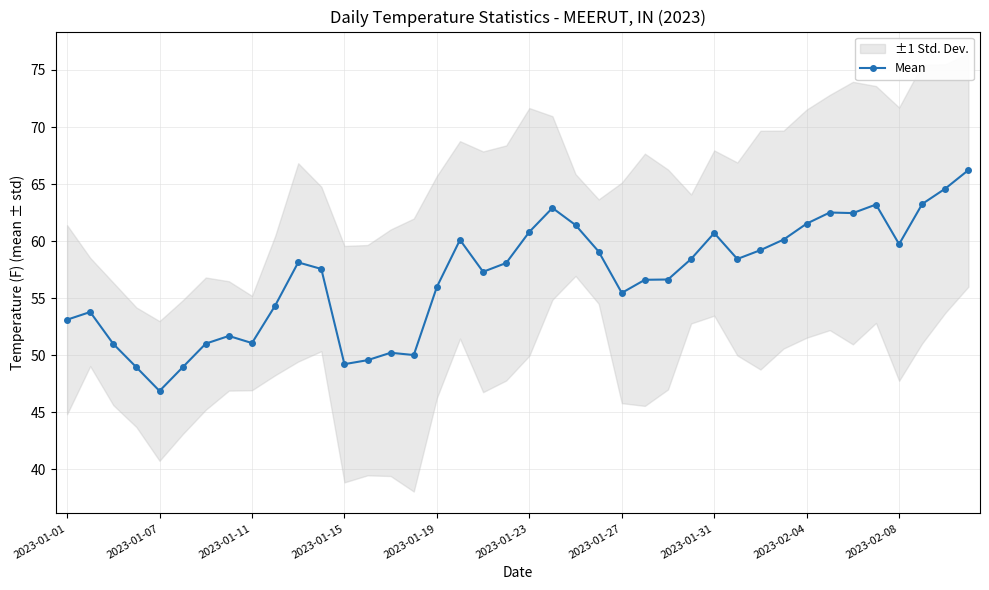

Does the chart display data point markers on the line(s)?

Yes